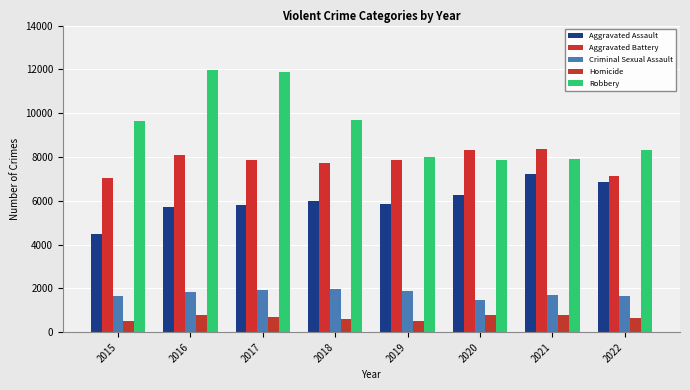

How many data points in Aggravated Assault are less than 6001?

4